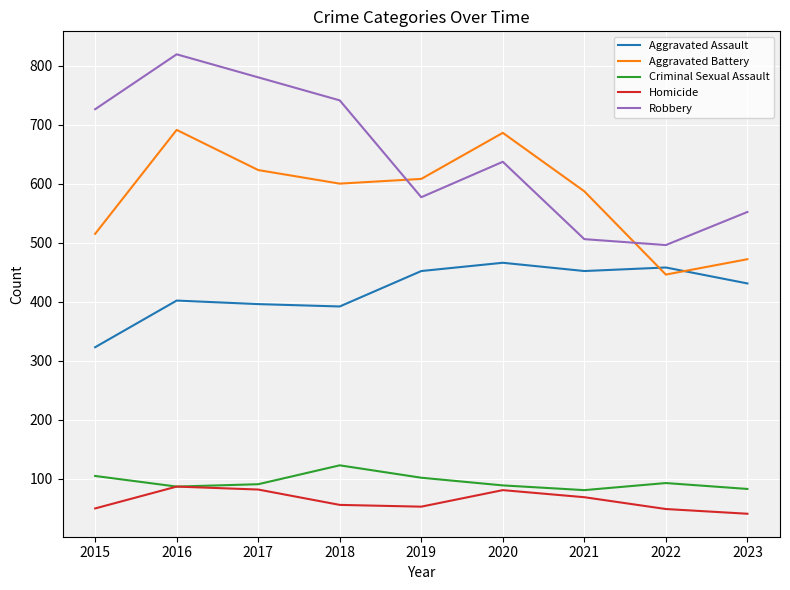

What is the average value of the Aggravated Assault series?

419